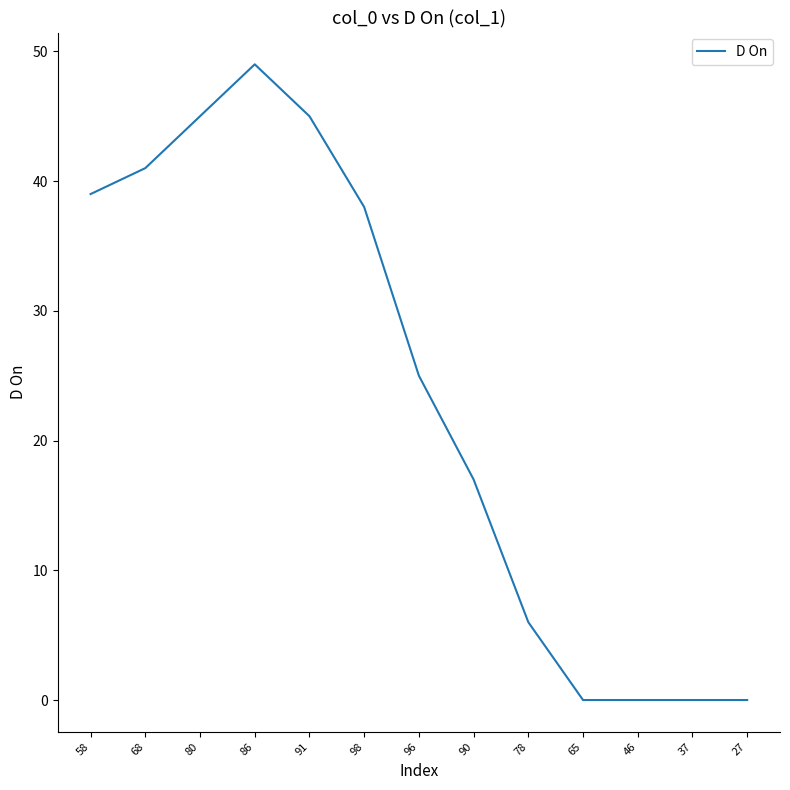

Does the chart display data point markers on the line(s)?

No